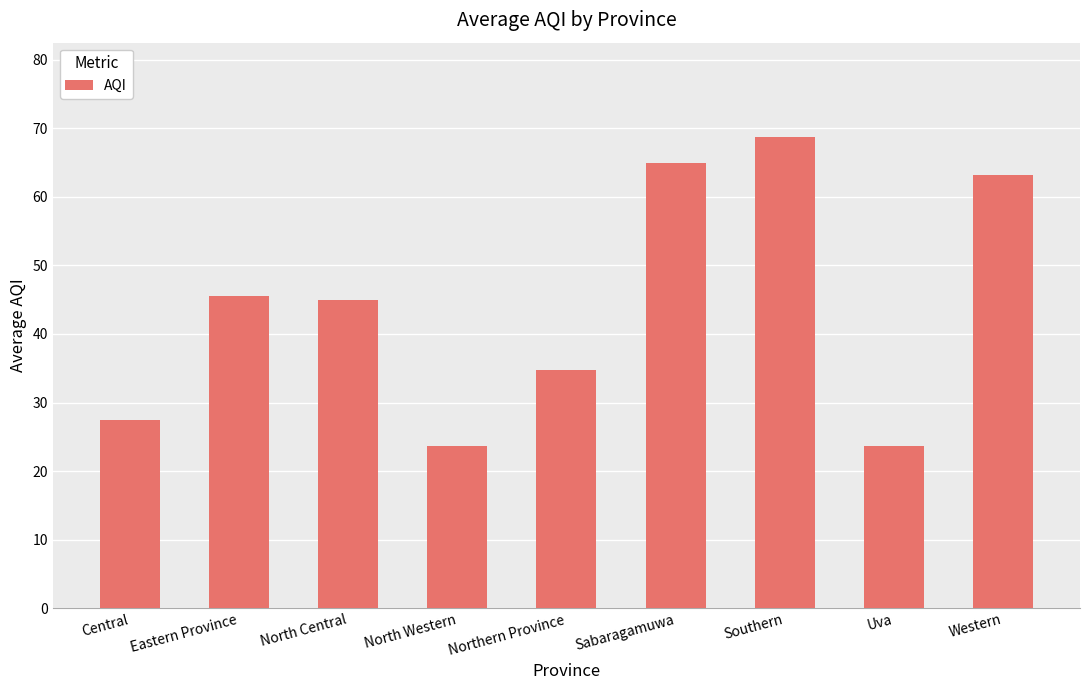

What is the label of the 5th bar from the right?

Northern Province